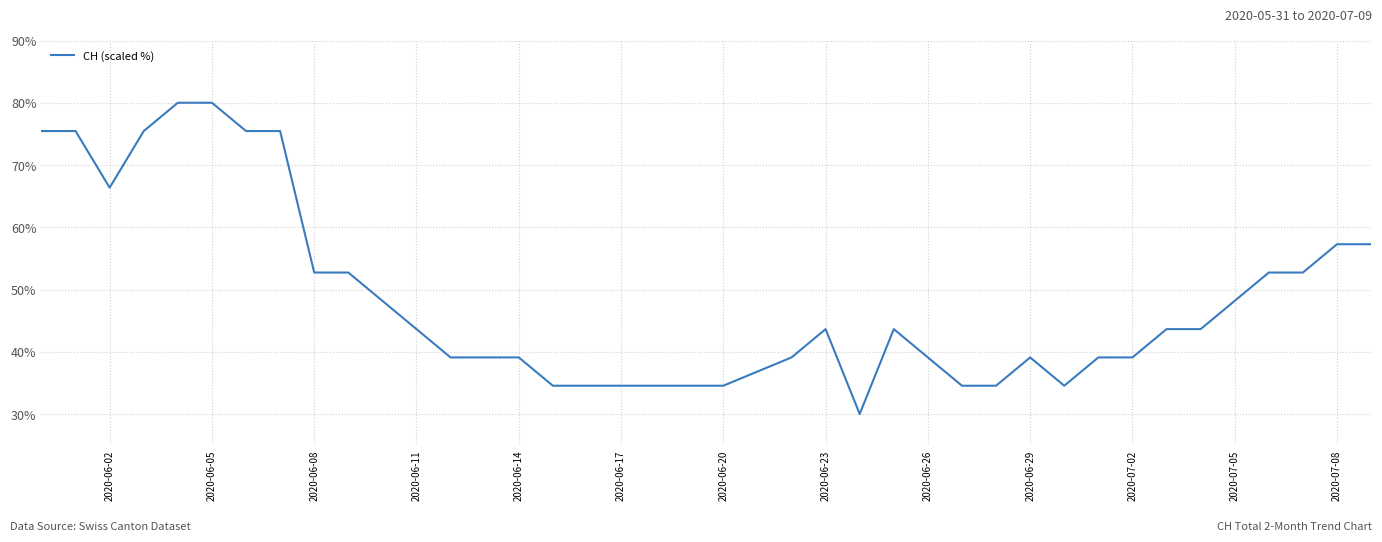

Reading left to right, transcribe all the data shown in this chart.

75.5	75.5	66.4	75.5	80.0	80.0	75.5	75.5	52.7	52.7	48.2	43.6	39.1	39.1	39.1	34.5	34.5	34.5	34.5	34.5	34.5	39.1	43.6	30.0	43.6	39.1	34.5	34.5	39.1	34.5	39.1	39.1	43.6	43.6	48.2	52.7	52.7	57.3	57.3